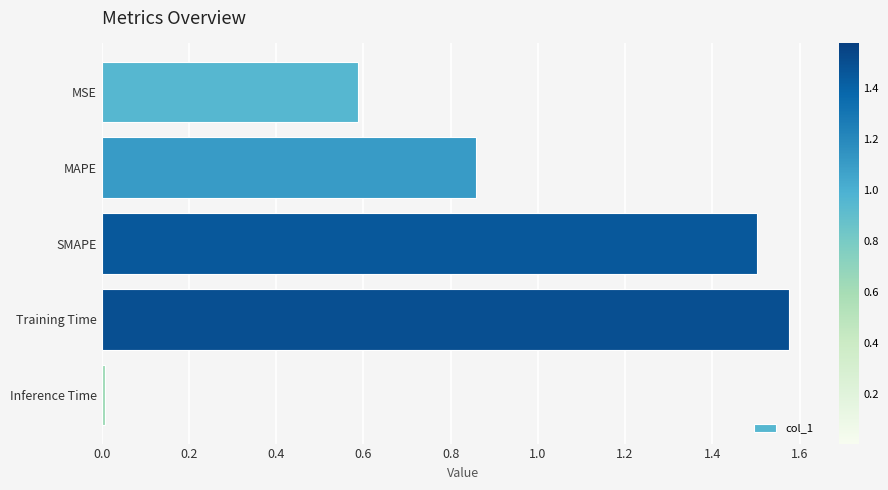

What is the sum of the values at MAPE and MSE?

1.4